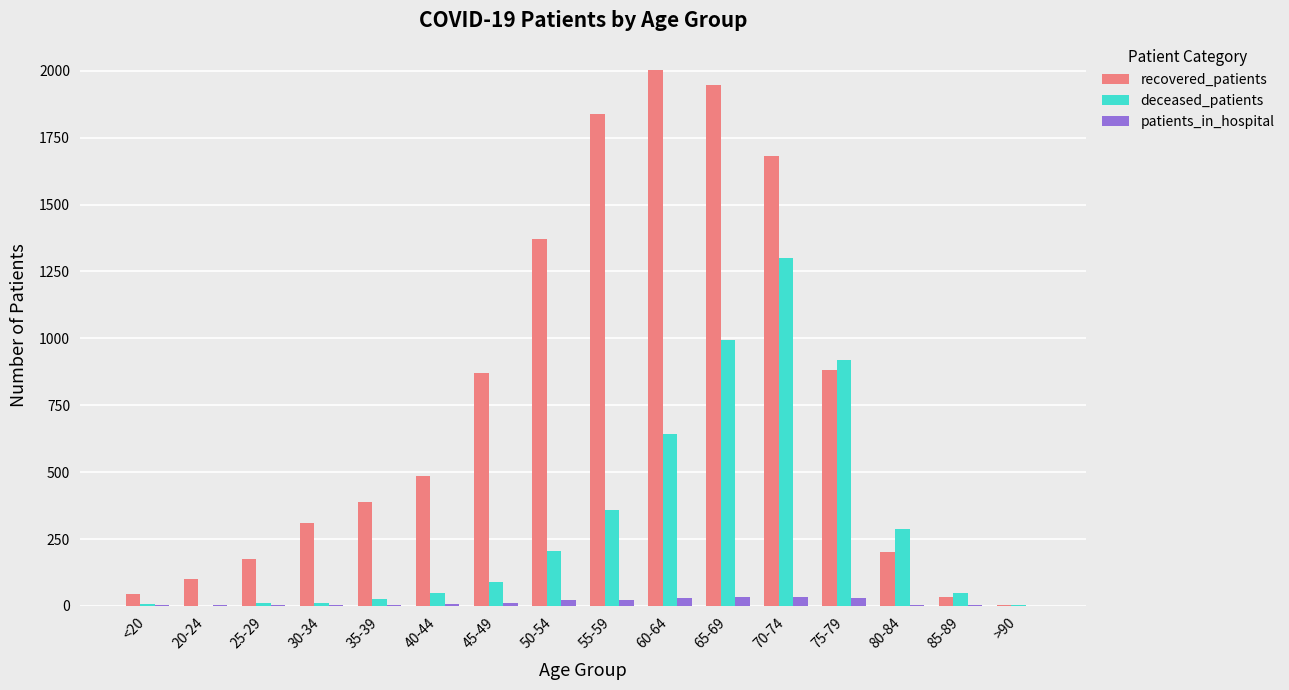

The value of patients_in_hospital at 50-54 is 21. True or false?

True